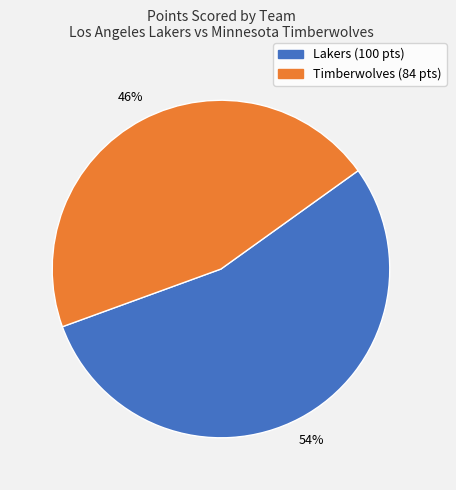

Does any single category account for the majority?

Yes